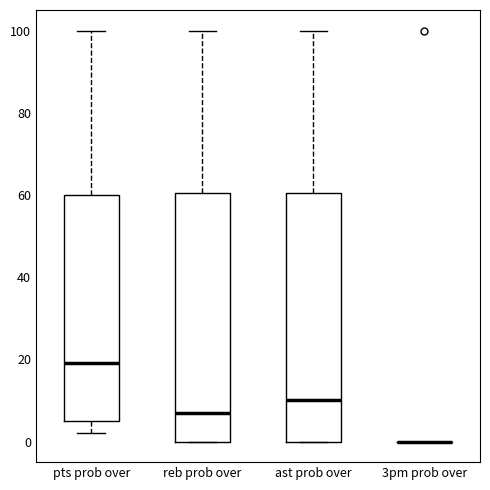

Where does the median line of the box for pts prob over sit on the y-axis? The values are not printed on the chart, so give them approximately, as read against the axis.

20